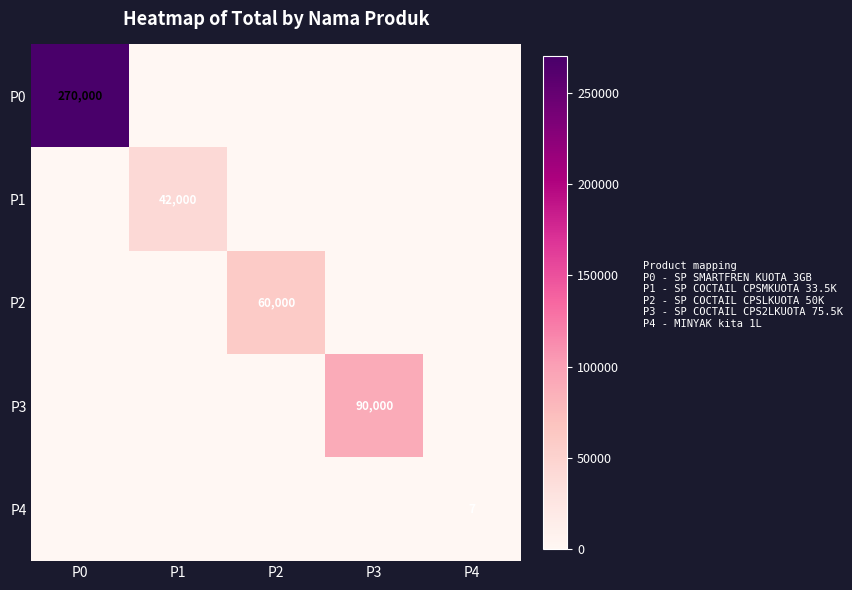

True or false: P2 has a value of 60000 at P2.

True